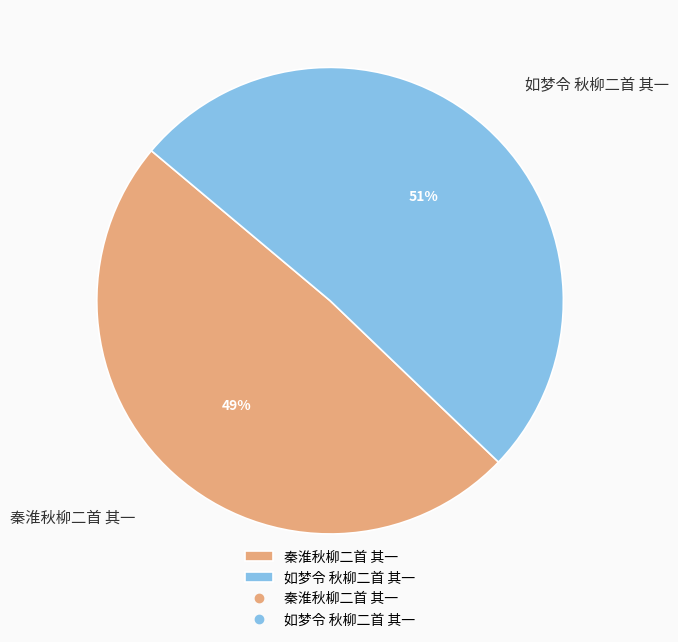

Is there any slice that represents more than half of the pie?

Yes